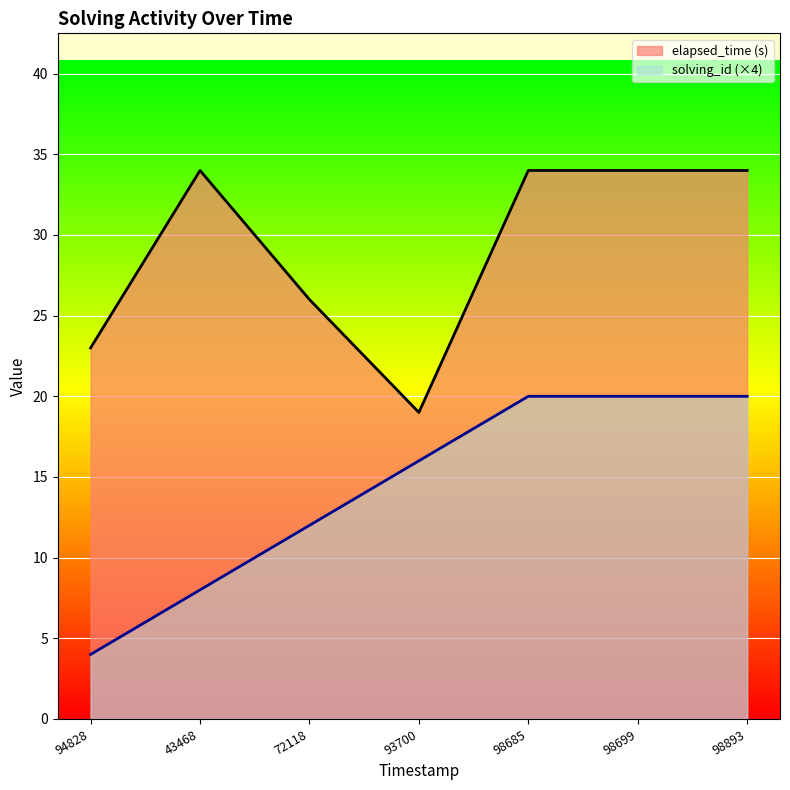

What is the smallest value displayed?

4